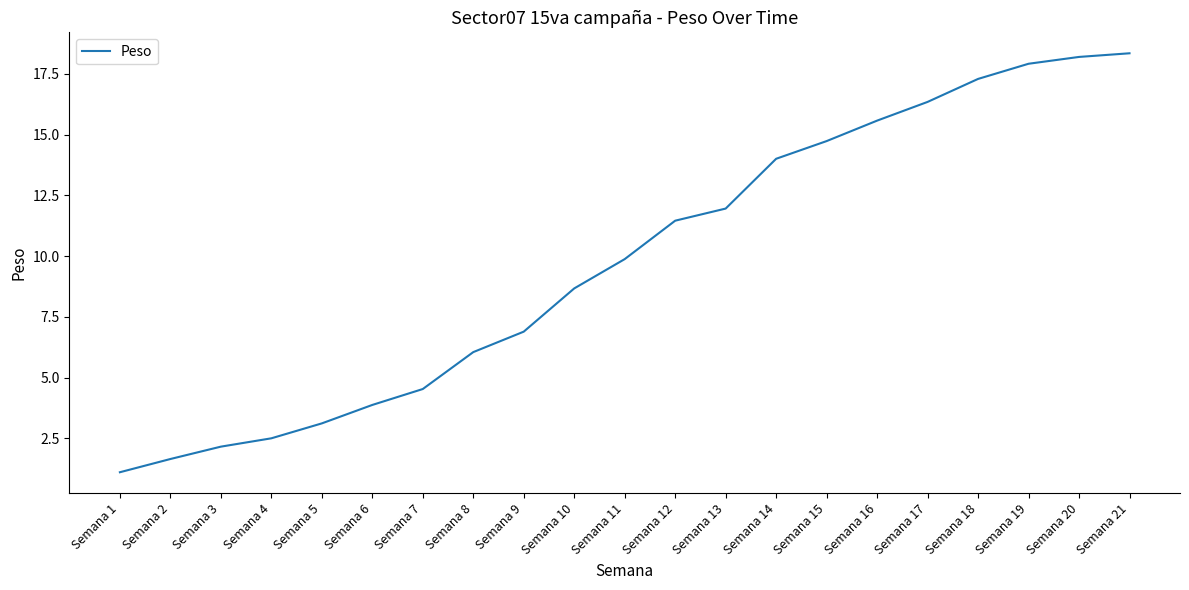

Reading right to left, what are all the values shown in this chart?

18.4	18.2	17.9	17.3	16.3	15.6	14.7	14.0	12.0	11.5	9.9	8.7	6.9	6.1	4.5	3.9	3.1	2.5	2.2	1.7	1.1